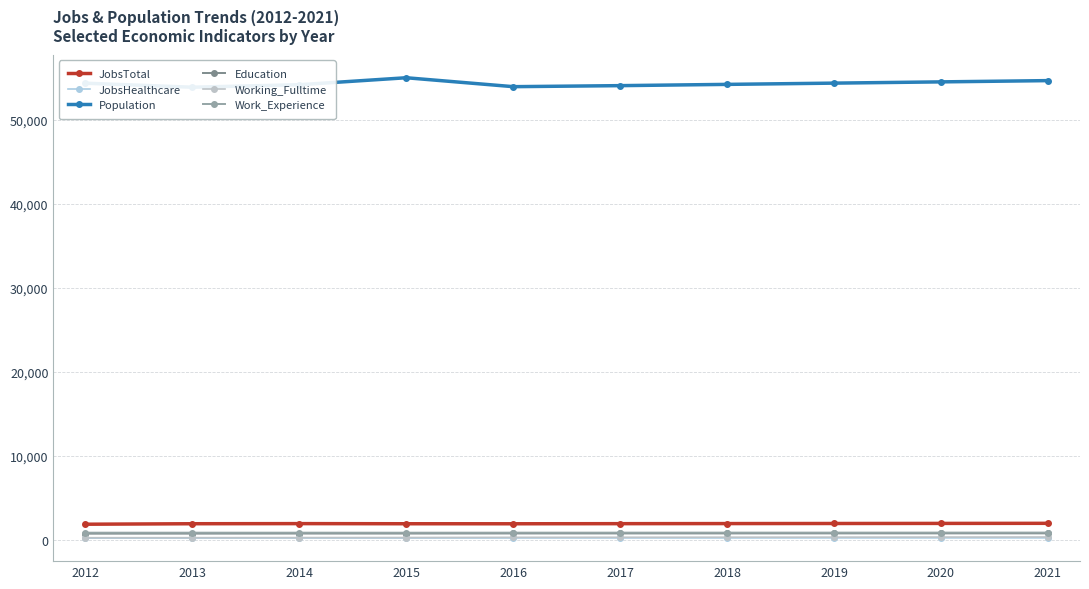

Which category has the highest value in the Working_Fulltime series?

2021